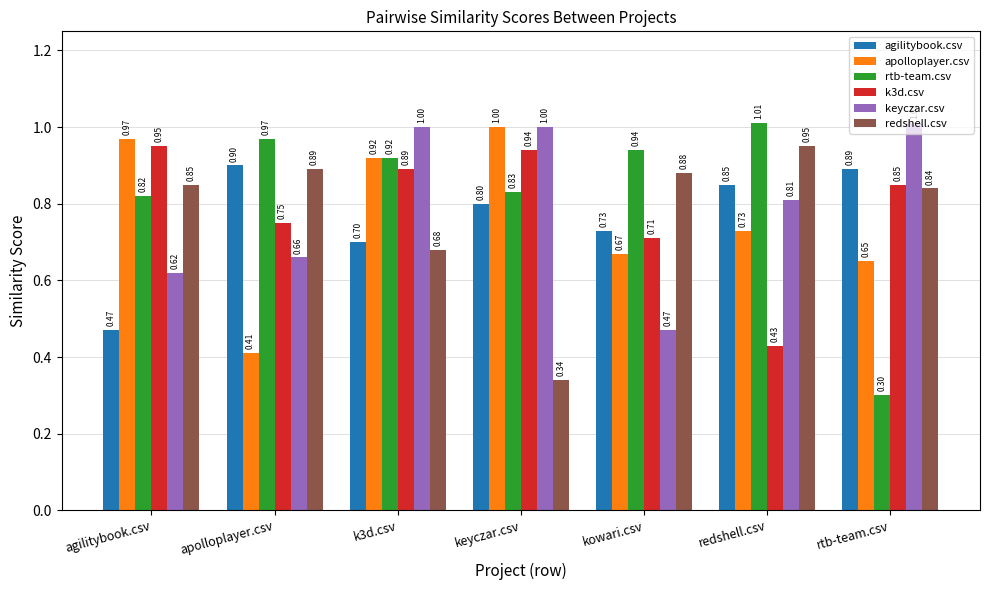

What is the label of the 3rd bar from the left?

k3d.csv